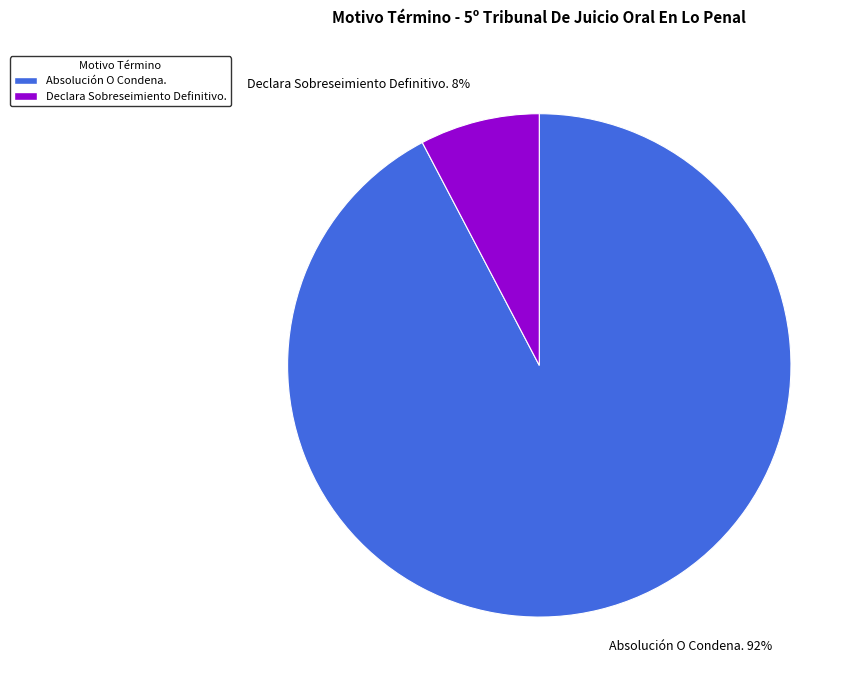

Is it true that Declara Sobreseimiento Definitivo. is 8% of the pie?

True